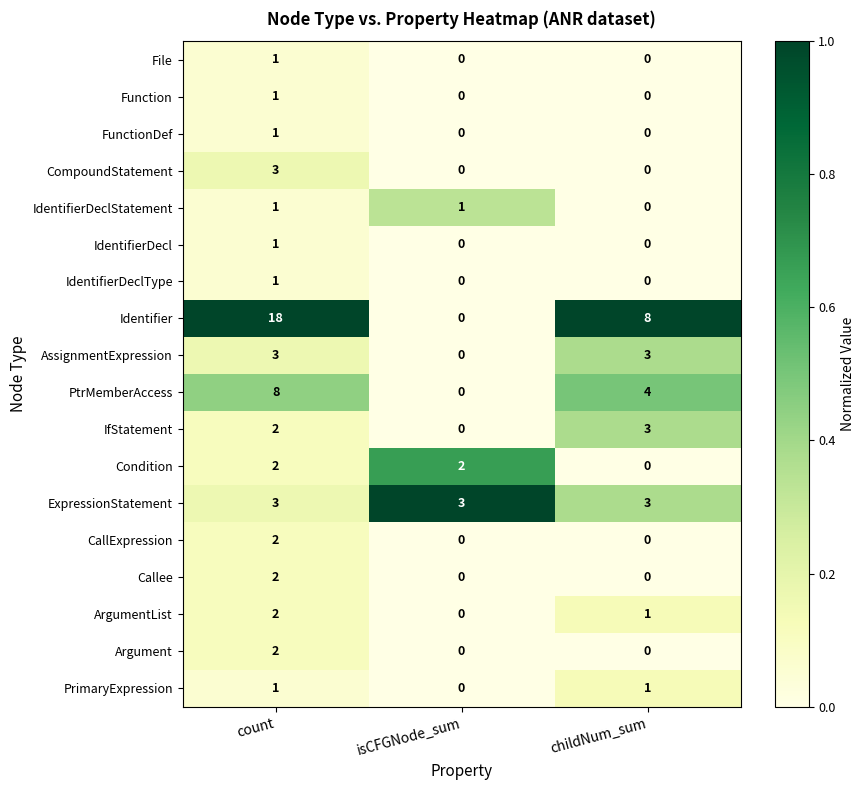

True or false: Condition has a value of 1 at isCFGNode_sum.

False